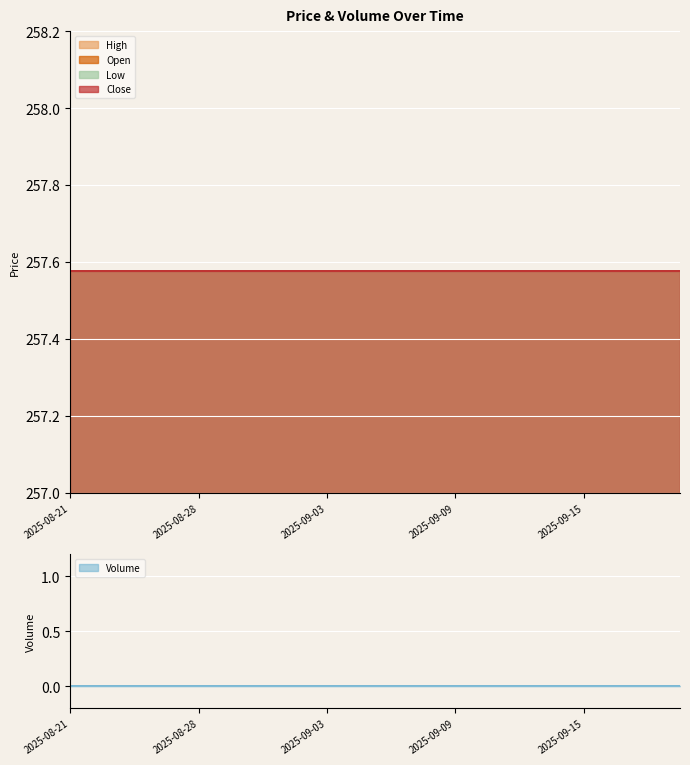

What is the total value across all series at 2025-09-18?

1030.3